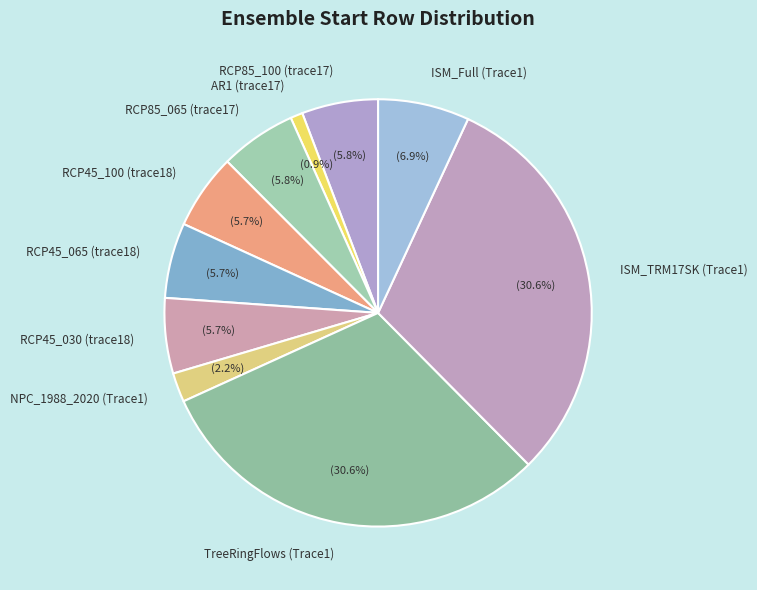

What is the total percentage of AR1 (trace17) and RCP45_100 (trace18)?

6.6%